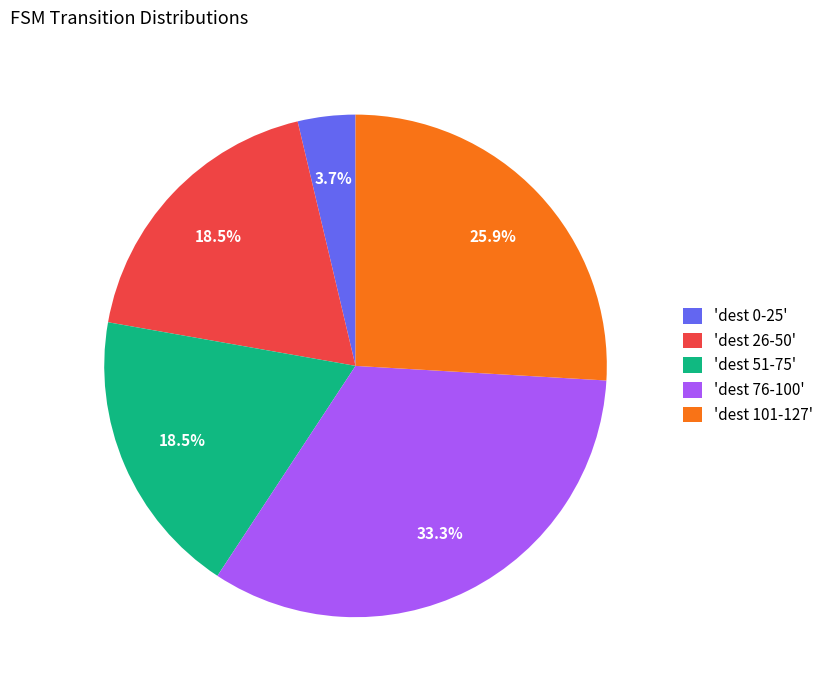

Combined, what portion of the pie is 'dest 51-75' and 'dest 0-25'?

22.2%